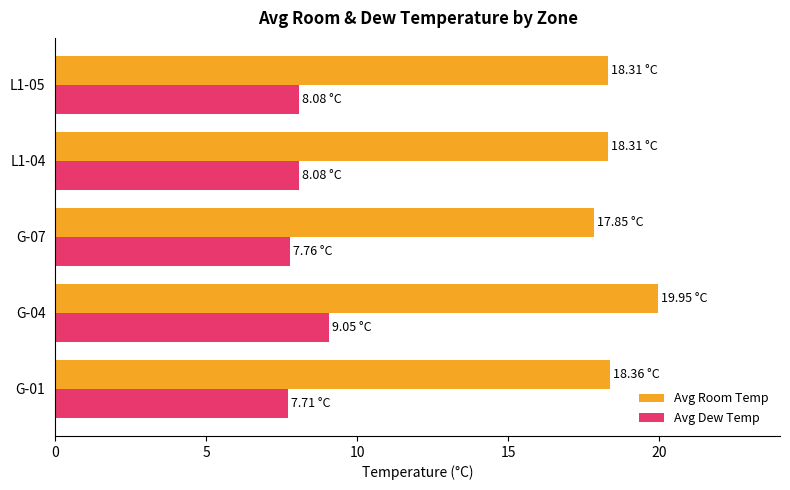

What is the difference between the second highest and minimum values in the Avg Room Temp series?

0.5